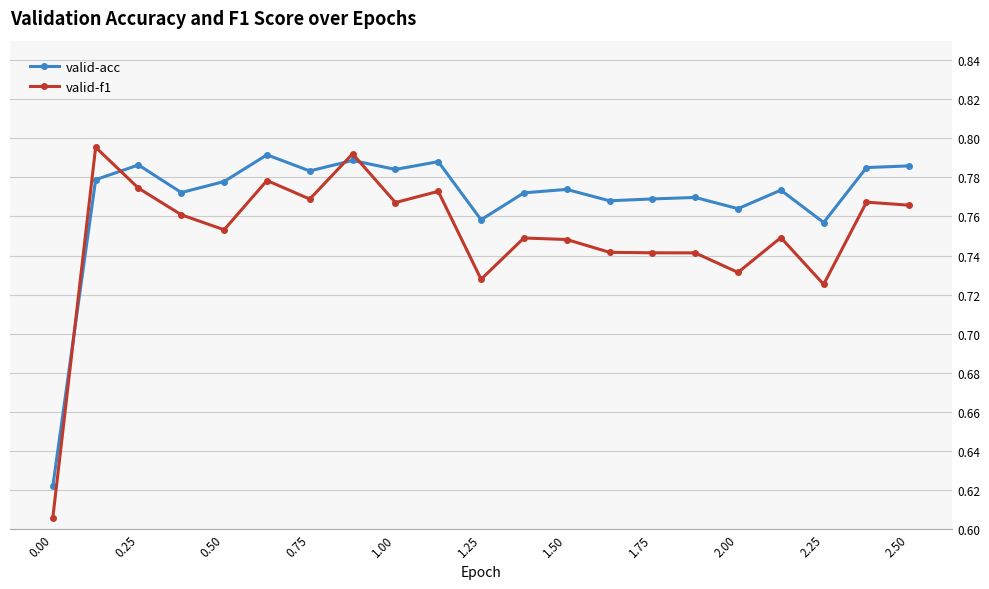

What is the minimum value for valid-acc?

0.6